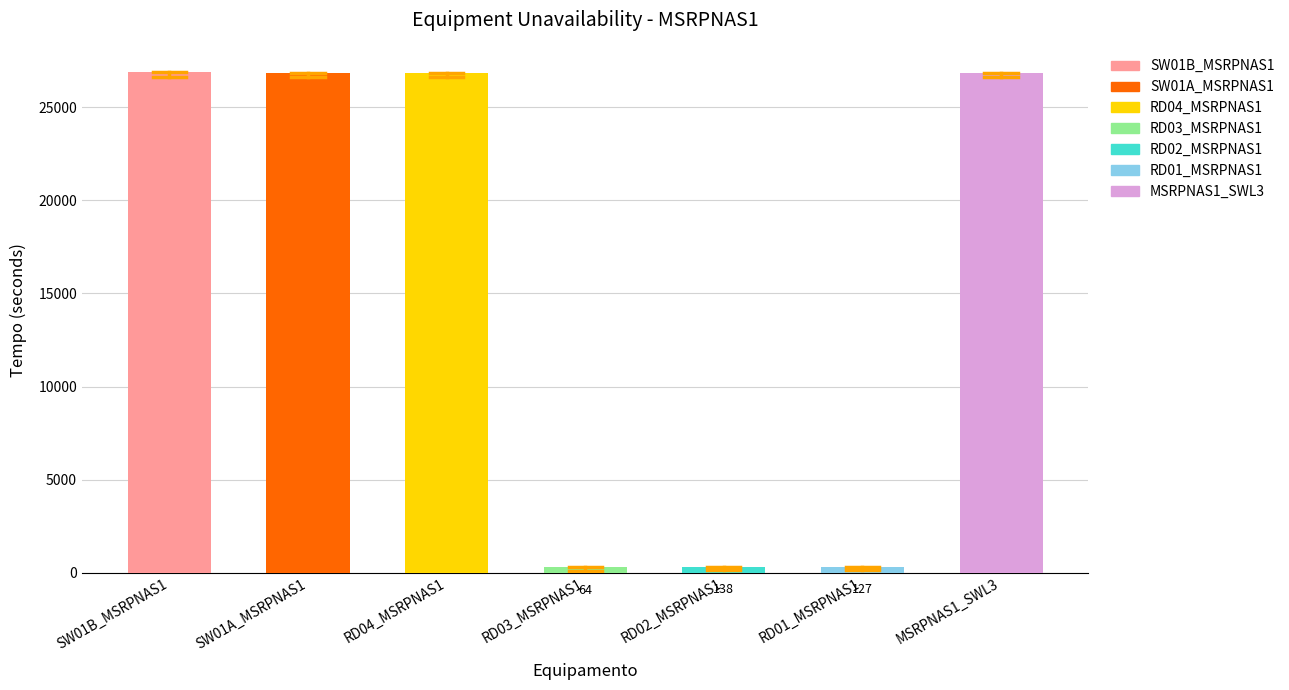

Reading left to right, transcribe all the data shown in this chart.

TempoIndisponivel: SW01B_MSRPNAS1=26906	SW01A_MSRPNAS1=26855	RD04_MSRPNAS1=26865	RD03_MSRPNAS1=300	RD02_MSRPNAS1=308	RD01_MSRPNAS1=301	MSRPNAS1_SWL3=26825
TempoIndispAjustado: SW01B_MSRPNAS1=26630	SW01A_MSRPNAS1=26626	RD04_MSRPNAS1=26625	RD03_MSRPNAS1=64	RD02_MSRPNAS1=138	RD01_MSRPNAS1=127	MSRPNAS1_SWL3=26636
Uptime: SW01B_MSRPNAS1=276	SW01A_MSRPNAS1=229	RD04_MSRPNAS1=240	RD03_MSRPNAS1=236	RD02_MSRPNAS1=170	RD01_MSRPNAS1=272	MSRPNAS1_SWL3=189